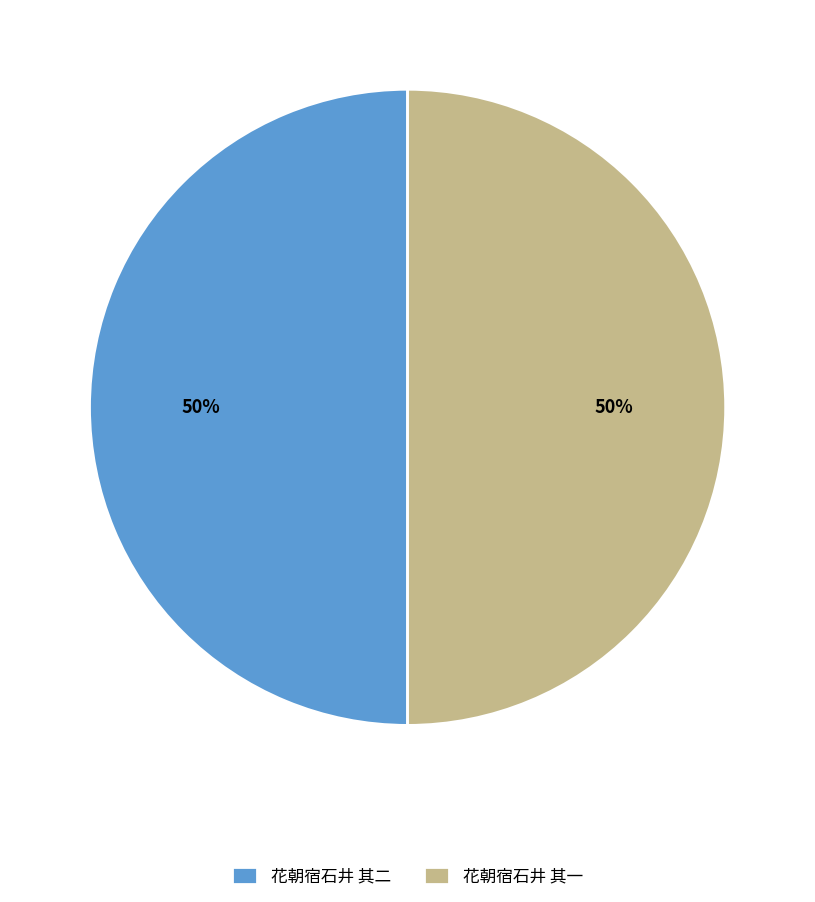

How many segments does this pie chart have?

2